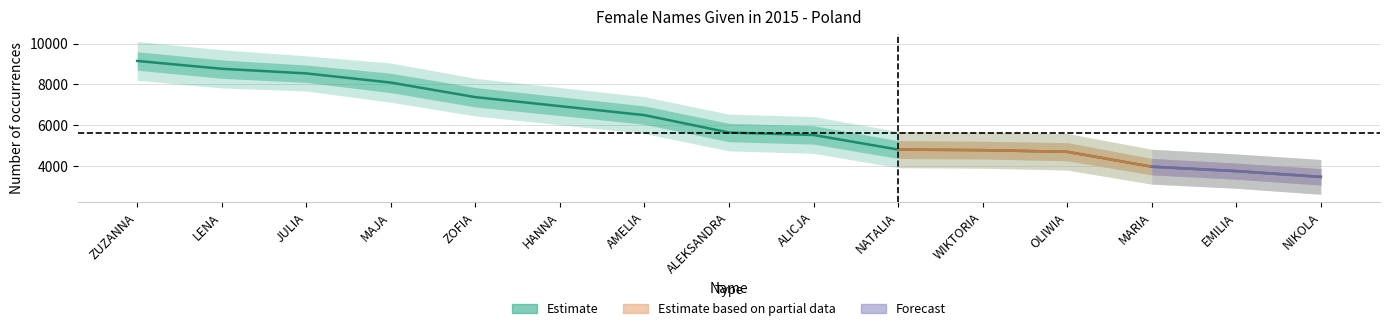

The value at HANNA is 6940. True or false?

True